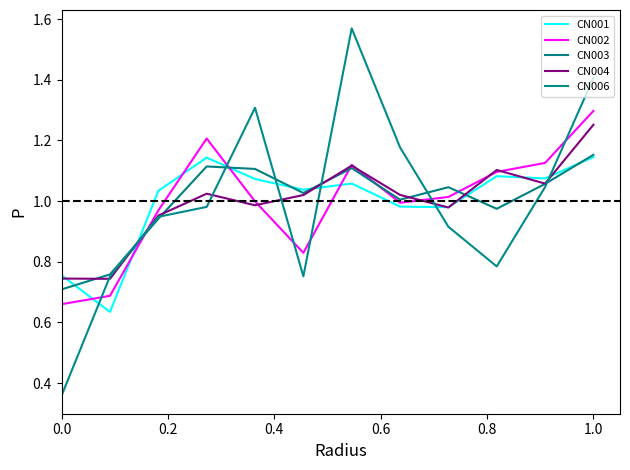

Does the chart display data point markers on the line(s)?

No